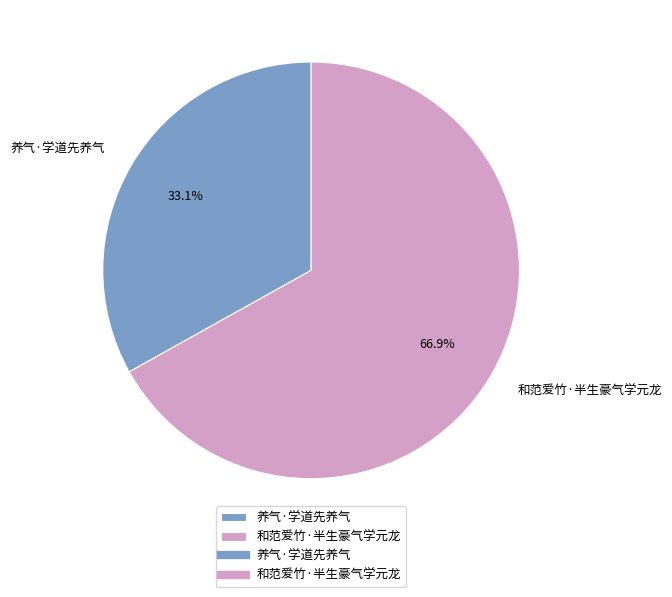

To the nearest percent, what is the difference between the largest and smallest slice percentages?

34%